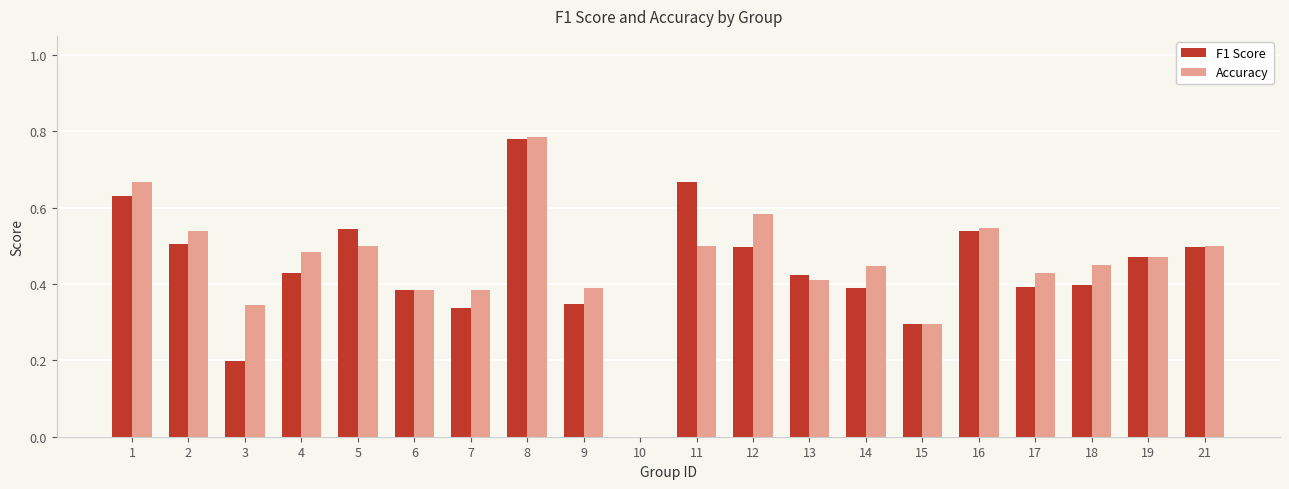

What is the total value across all series at 8?

1.6